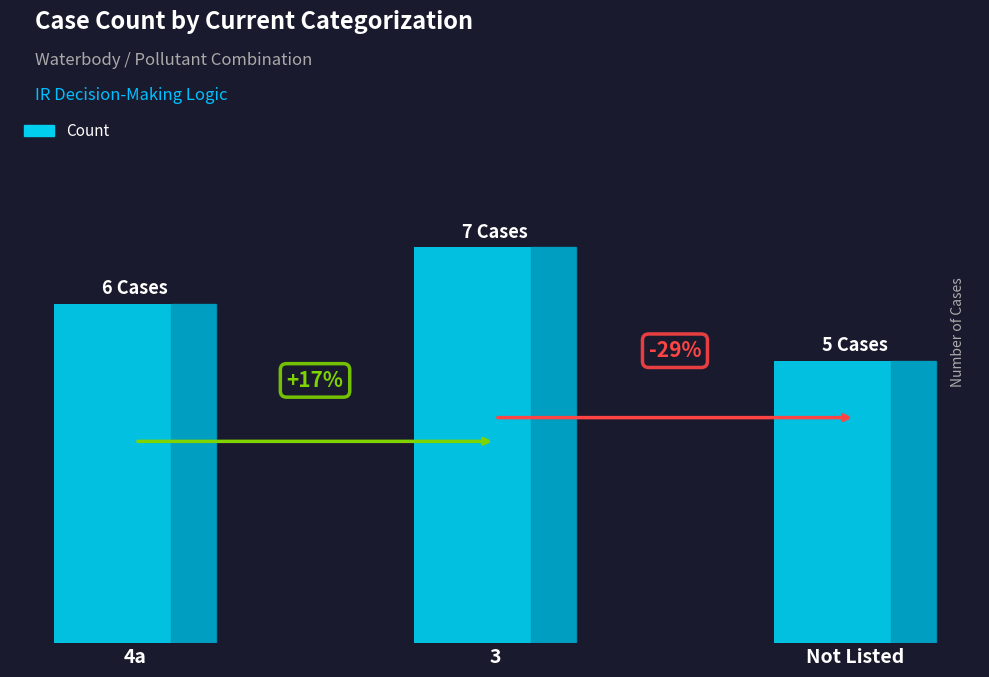

What position from the left is 4a?

1